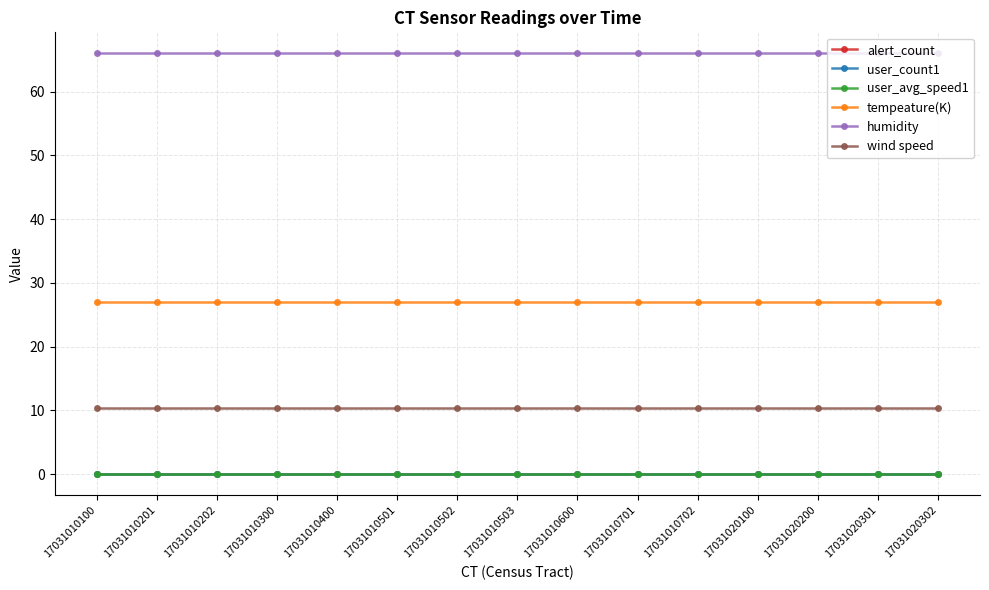

Which has a higher value, 17031010600 or 17031020302?

17031010600